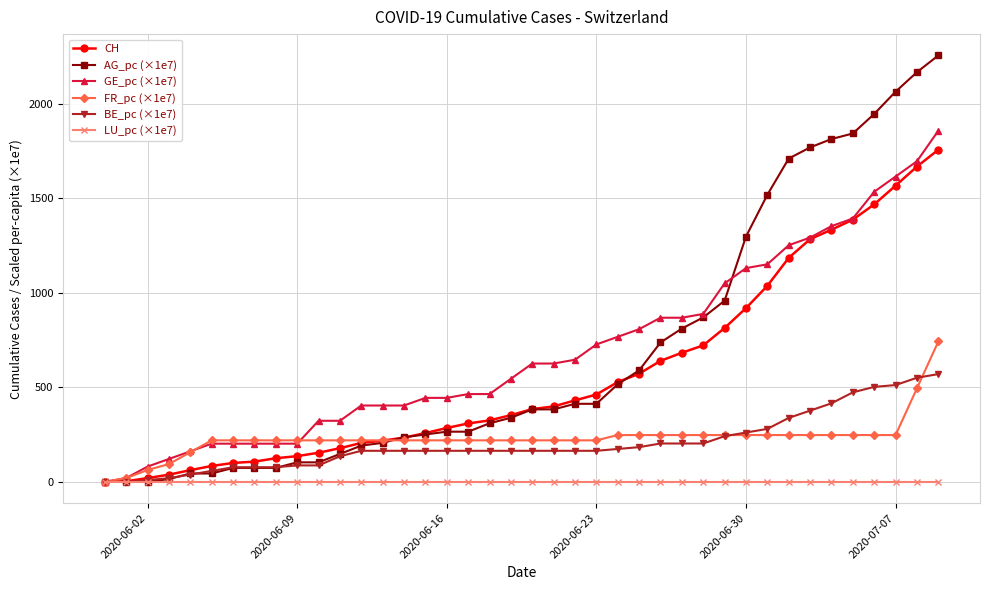

Which series has the widest spread of values?

AG_pc (×1e7)